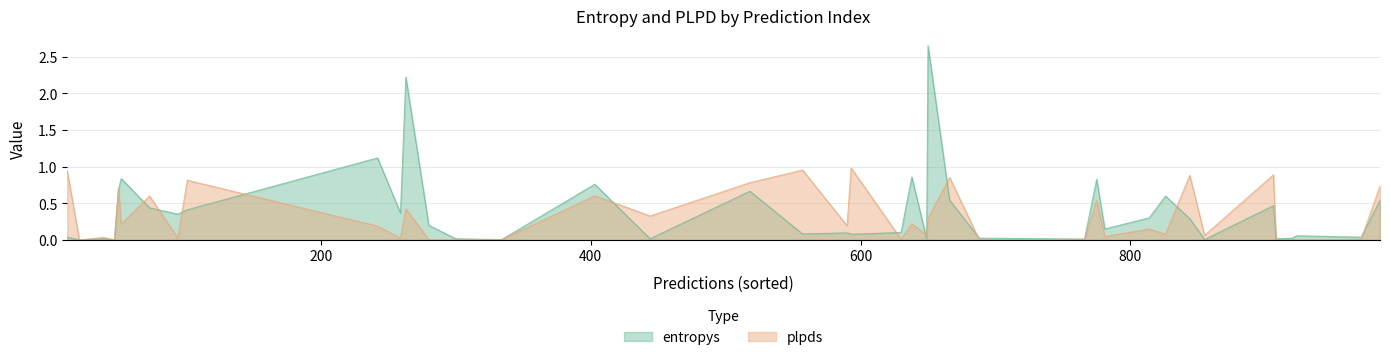

Rank the series by their maximum value, from highest to lowest.

entropys, plpds